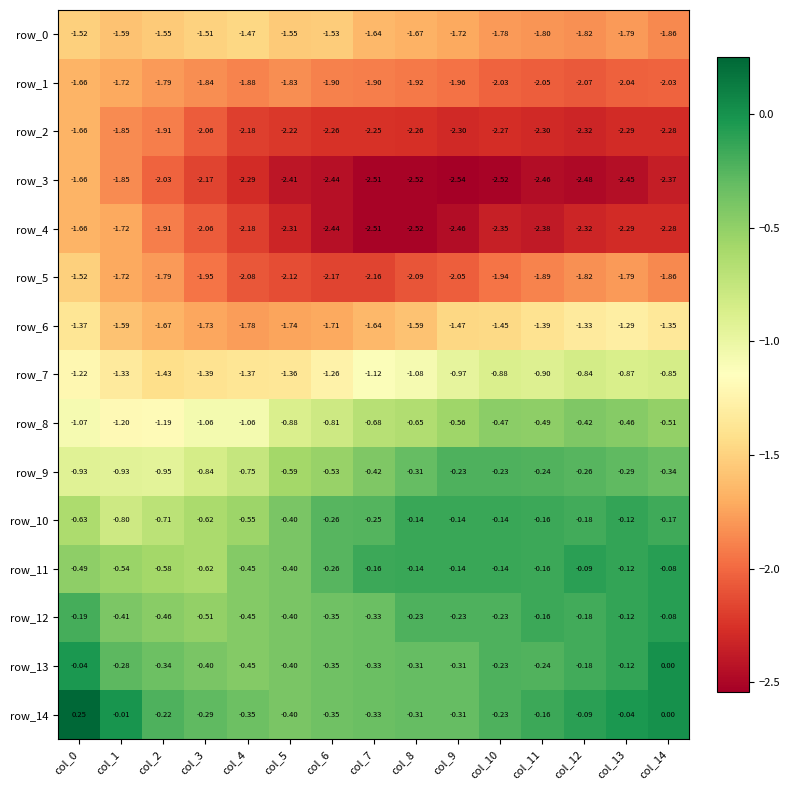

Is the value of row_12 at col_11 greater than the value of row_4 at col_5?

Yes